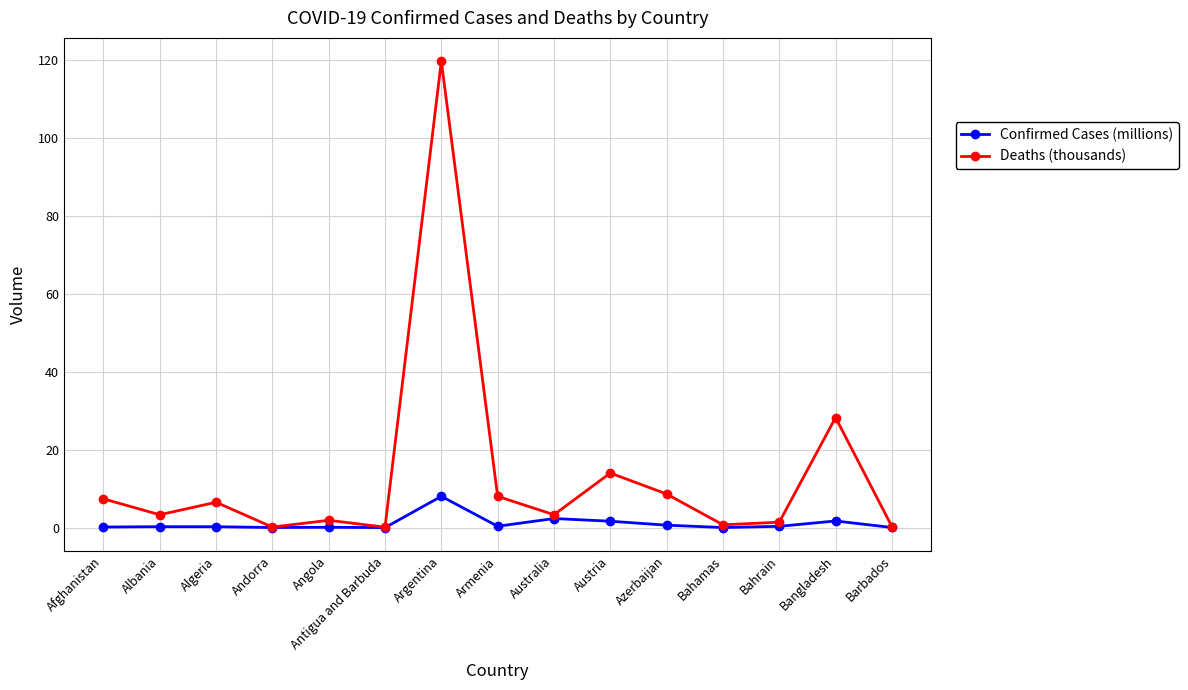

Which series has the widest spread of values?

Deaths (thousands)